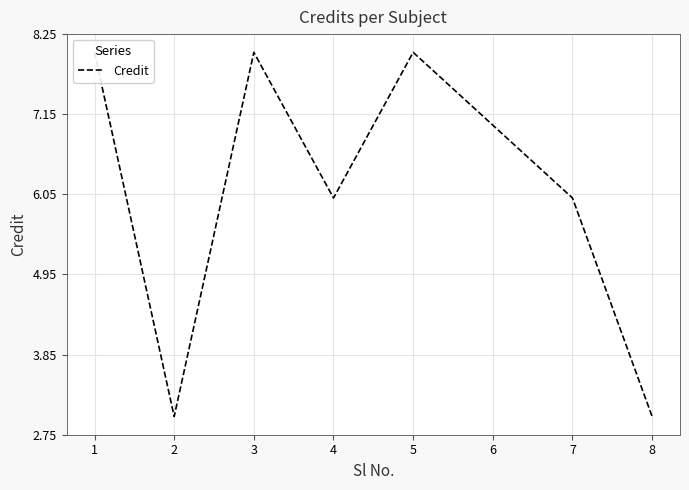

Rank the categories by value from highest to lowest.

1, 3, 5, 6, 4, 7, 2, 8